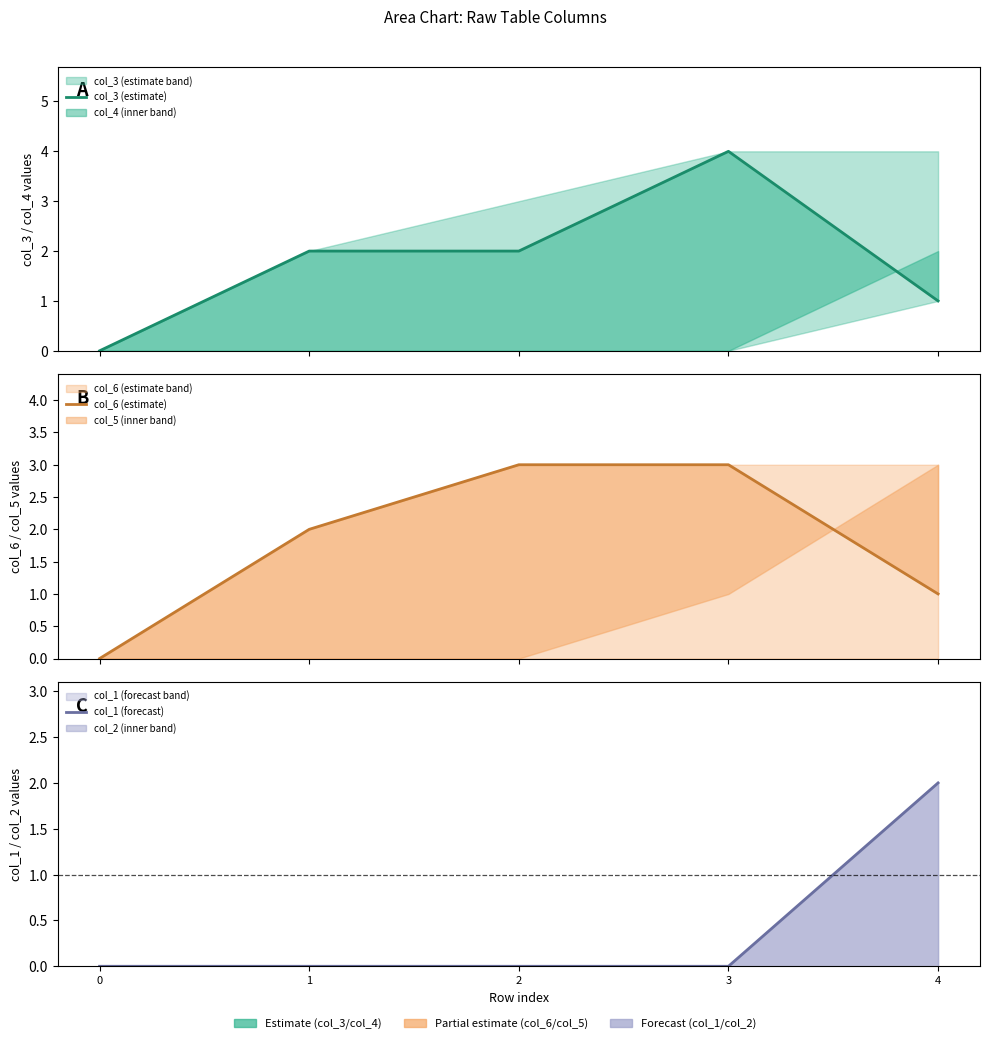

Rank the series at 1 from highest to lowest value.

col_3 (estimate), col_6 (estimate), col_1 (forecast)